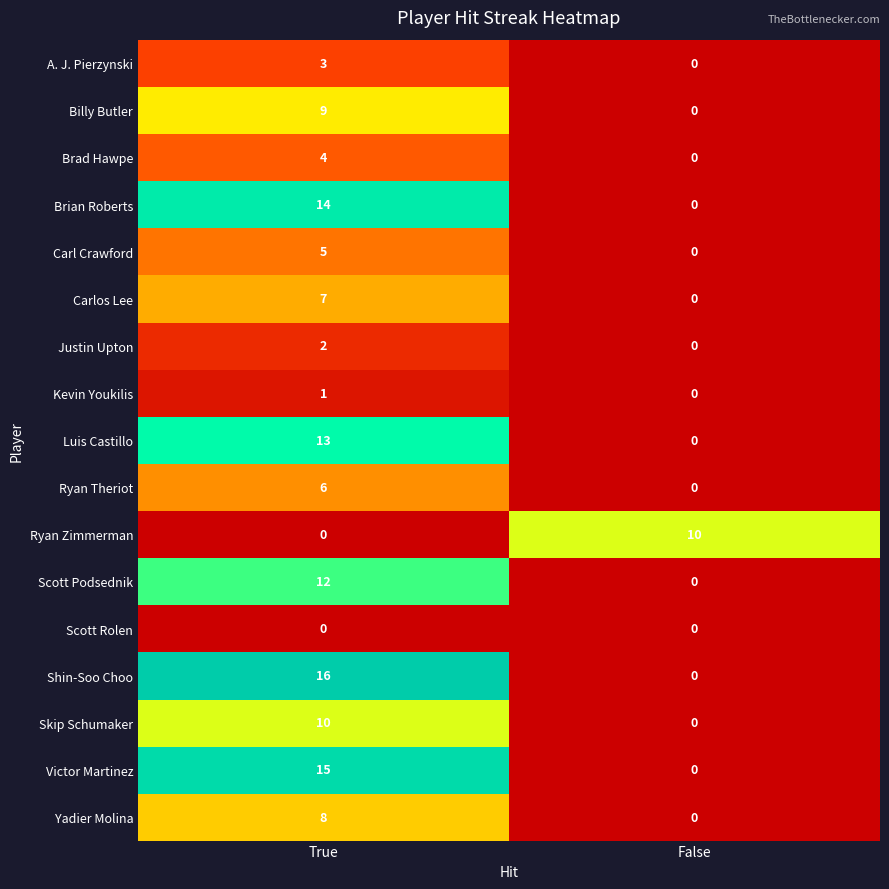

At which label does Billy Butler reach its minimum?

False